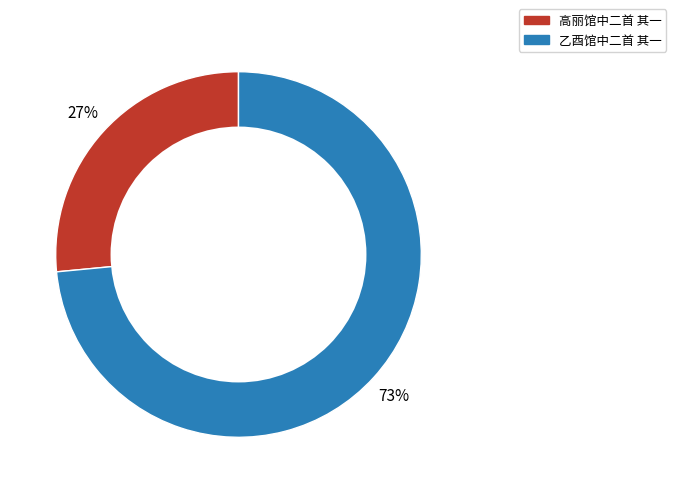

Rank the categories by value from highest to lowest.

乙酉馆中二首 其一, 高丽馆中二首 其一